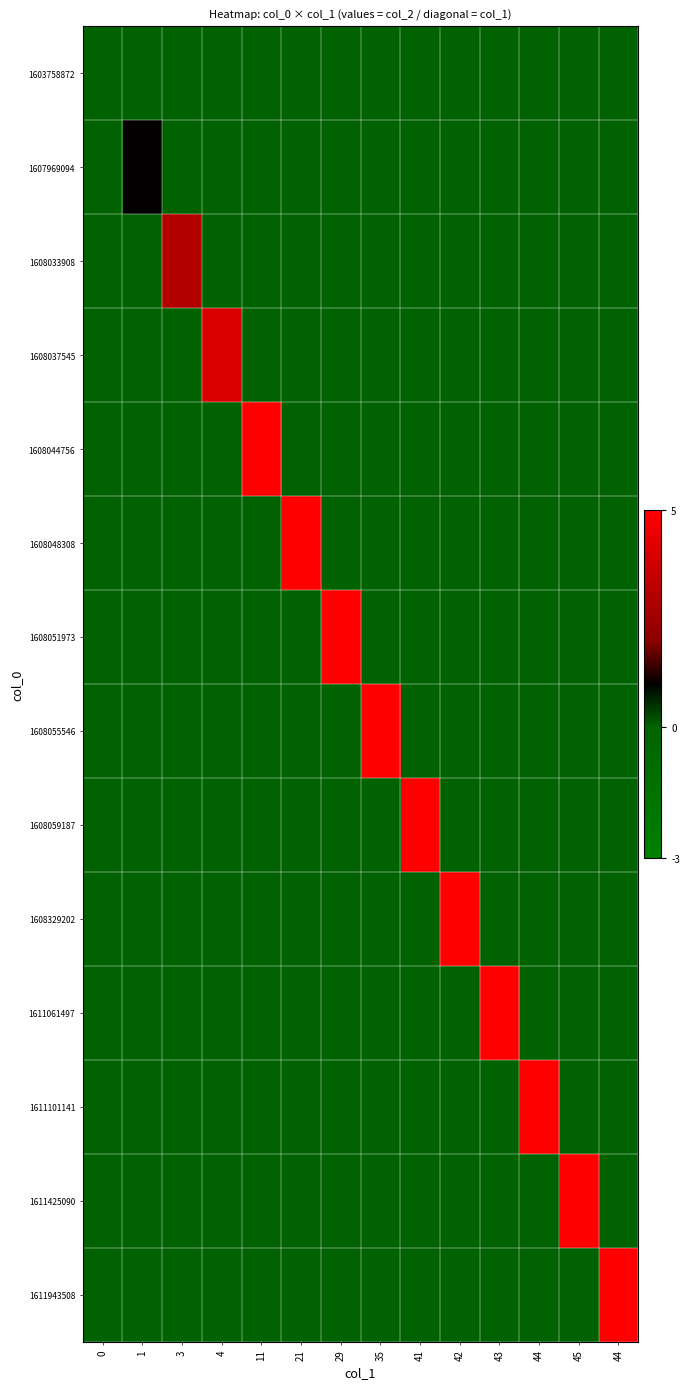

Between 1 and 0, which is larger?

1